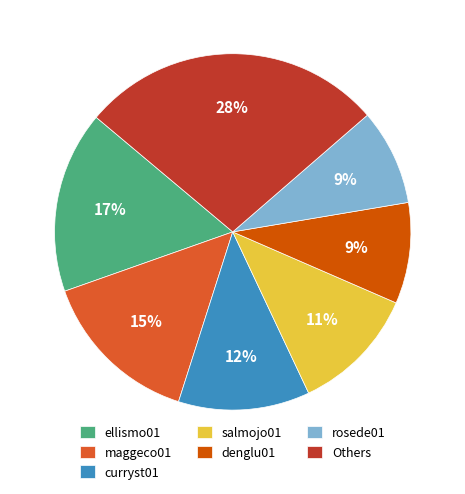

Is the sum of ellismo01 and maggeco01 greater than half?

No